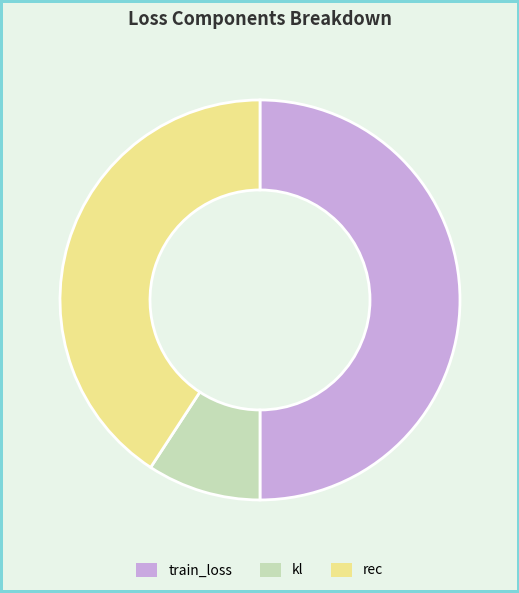

True or false: kl accounts for 1% of the total.

False